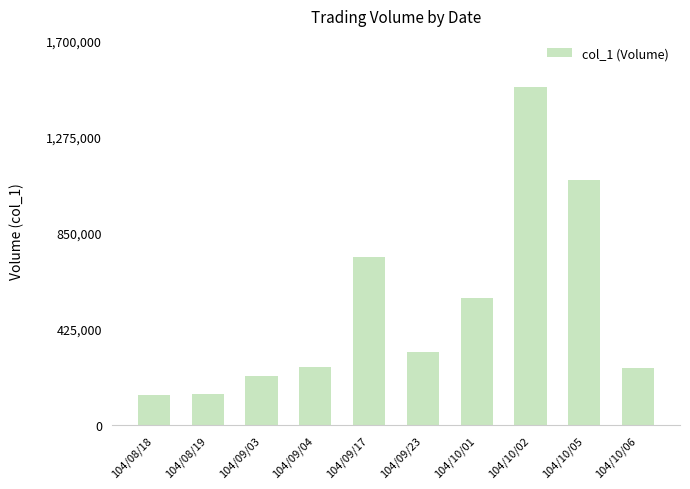

Is it true that the value at 104/08/18 is 135000?

True